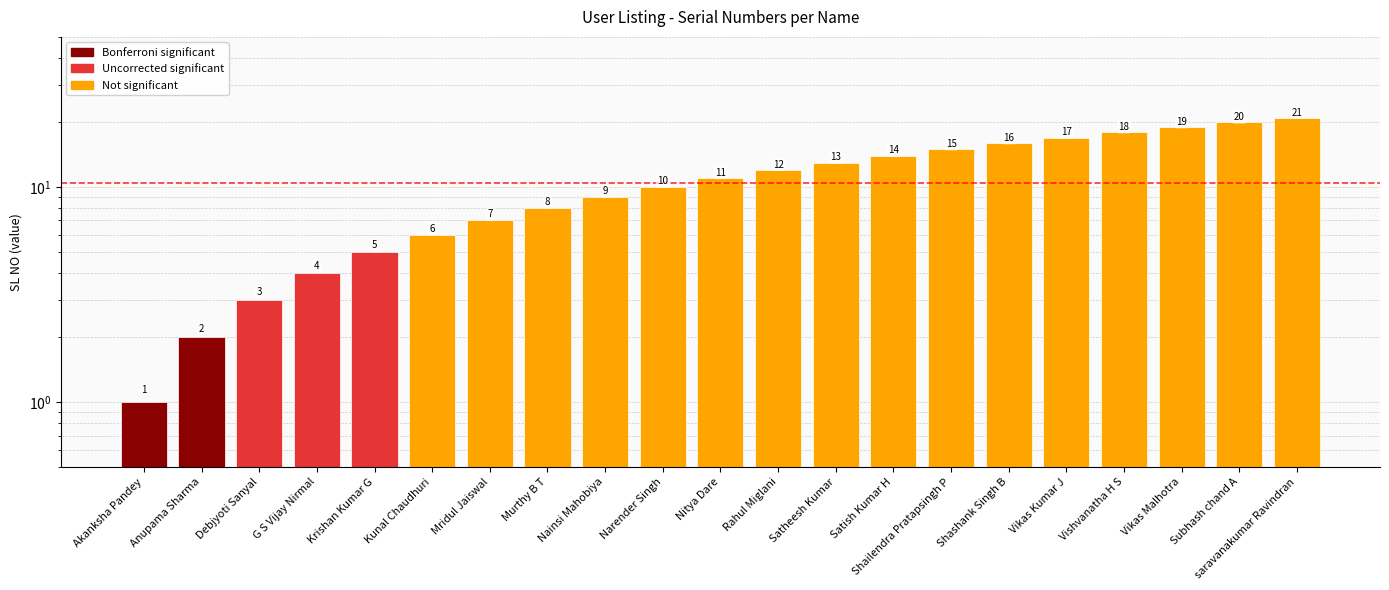

How many data points are less than 11?

10